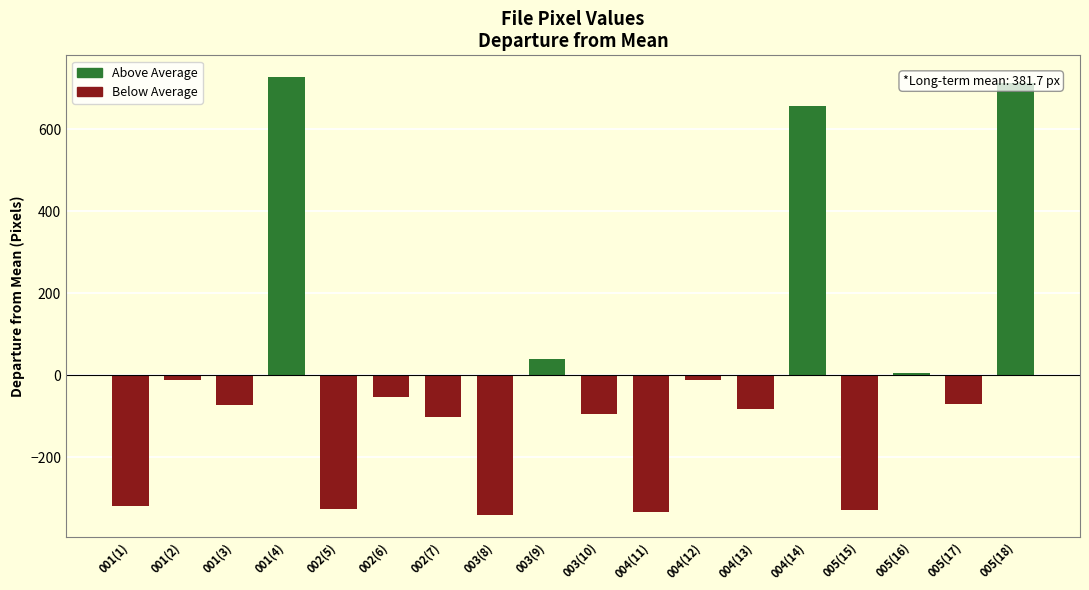

What position from the right is 005(15)?

4